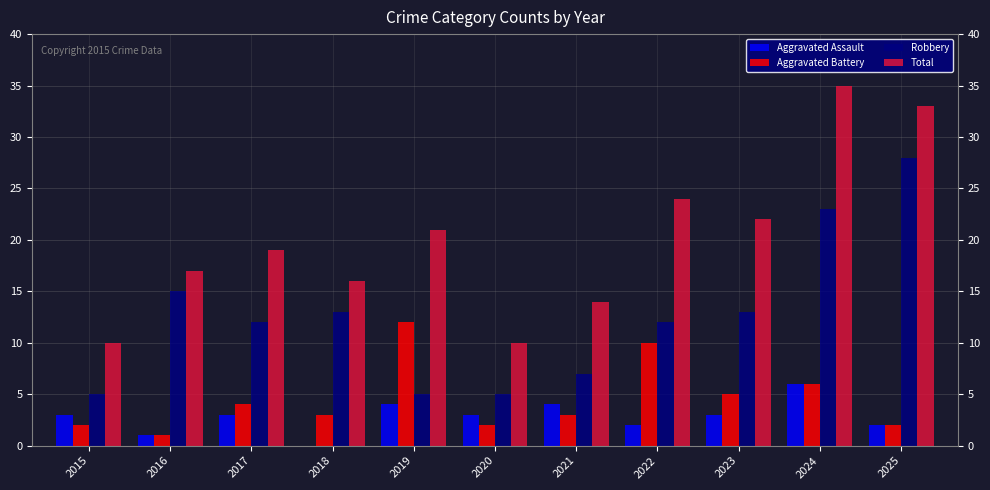

Reading left to right, transcribe all the data shown in this chart.

Aggravated Assault: 2015=3	2016=1	2017=3	2018=0	2019=4	2020=3	2021=4	2022=2	2023=3	2024=6	2025=2
Aggravated Battery: 2015=2	2016=1	2017=4	2018=3	2019=12	2020=2	2021=3	2022=10	2023=5	2024=6	2025=2
Robbery: 2015=5	2016=15	2017=12	2018=13	2019=5	2020=5	2021=7	2022=12	2023=13	2024=23	2025=28
Total: 2015=10	2016=17	2017=19	2018=16	2019=21	2020=10	2021=14	2022=24	2023=22	2024=35	2025=33